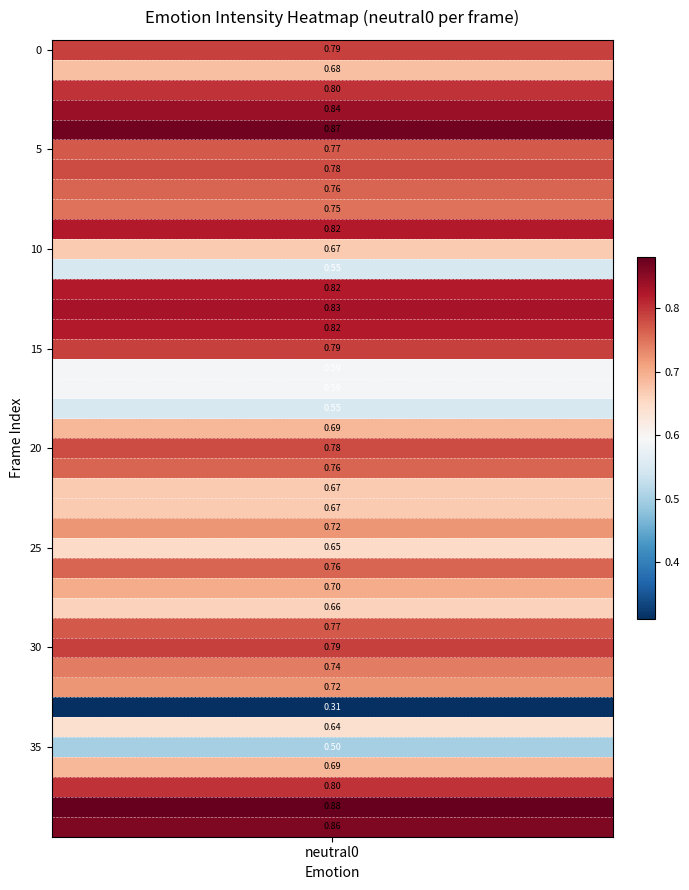

Is it true that the value at 17 is 0.3?

False